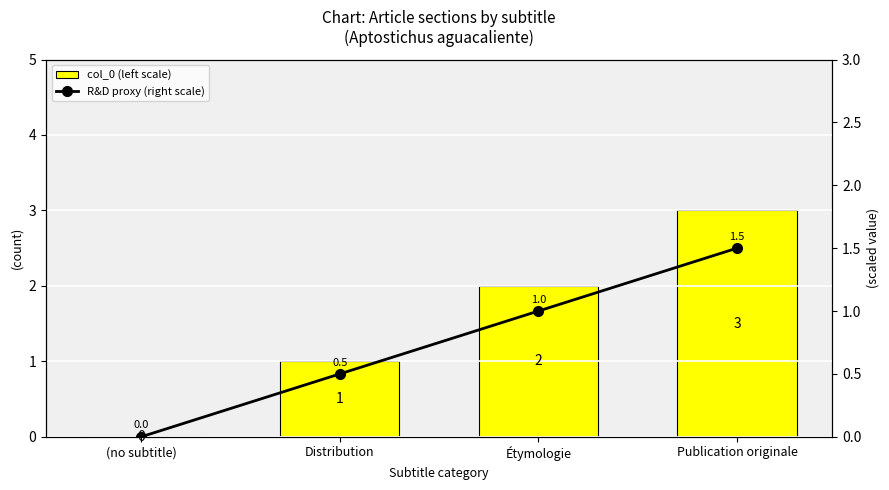

What is the label of the 2nd bar from the left?

Distribution